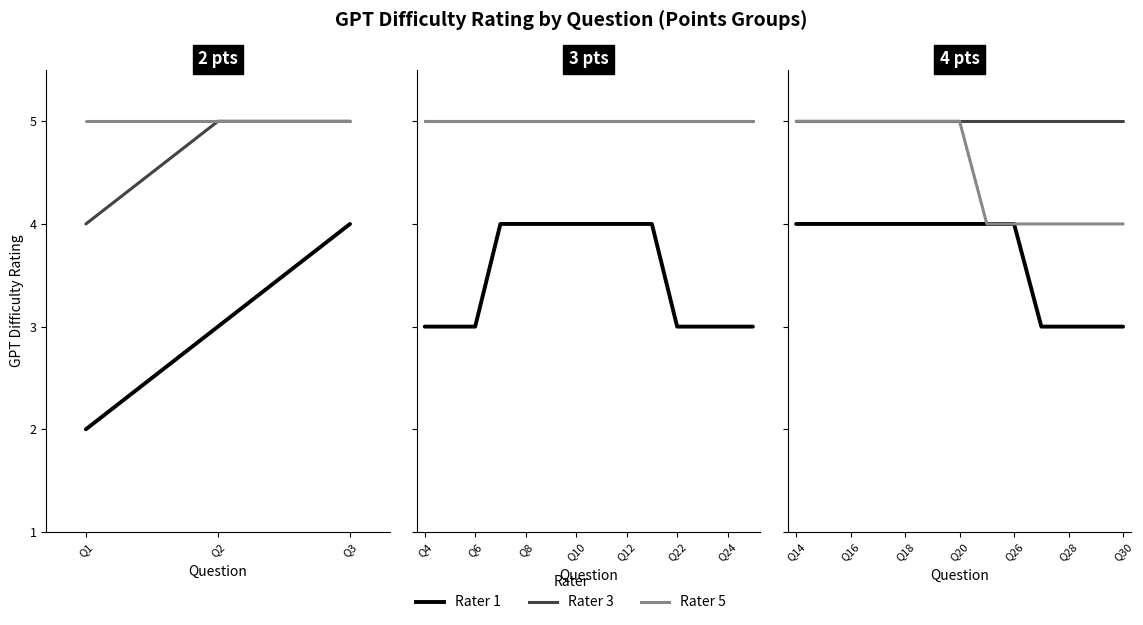

True or false: Rater 1 and Rater 3 cross at least once.

False